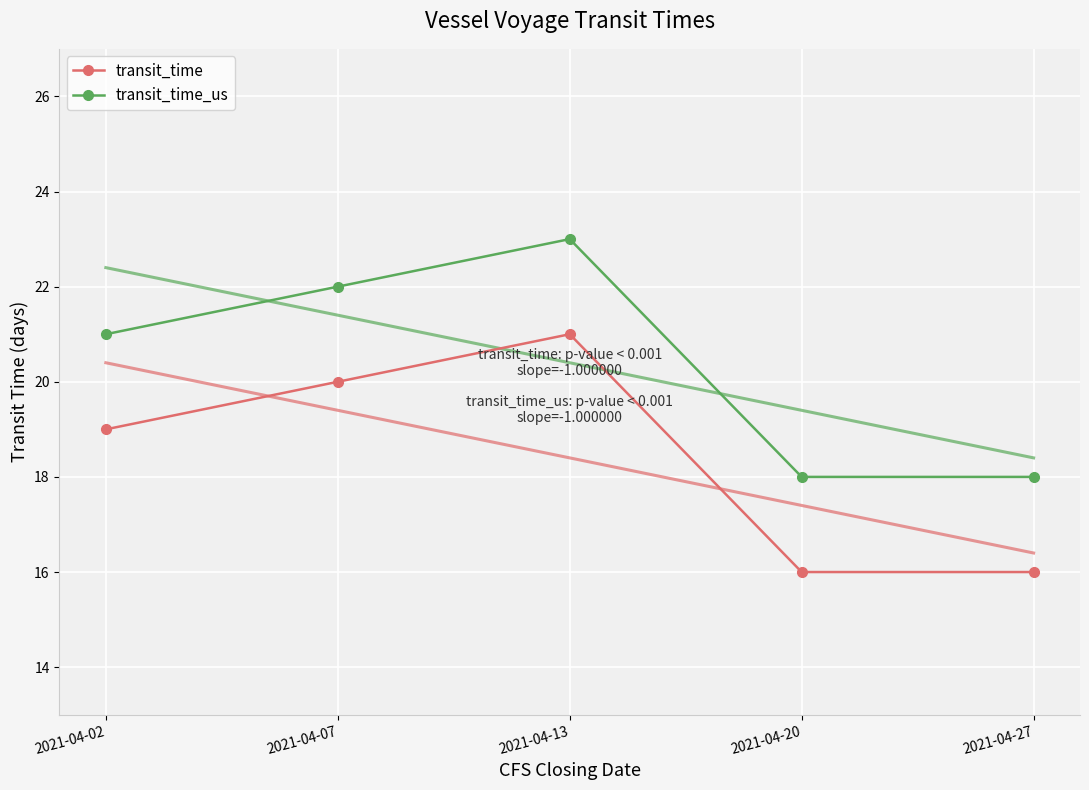

Between 2021-04-20 and 2021-04-07, which is larger?

2021-04-07